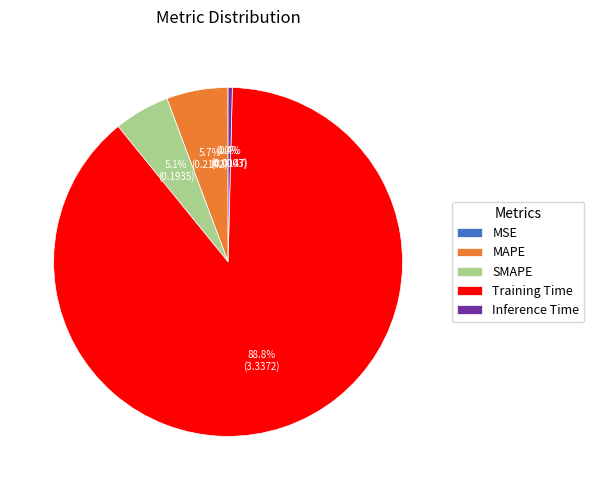

What is the largest slice in the pie chart?

Training Time